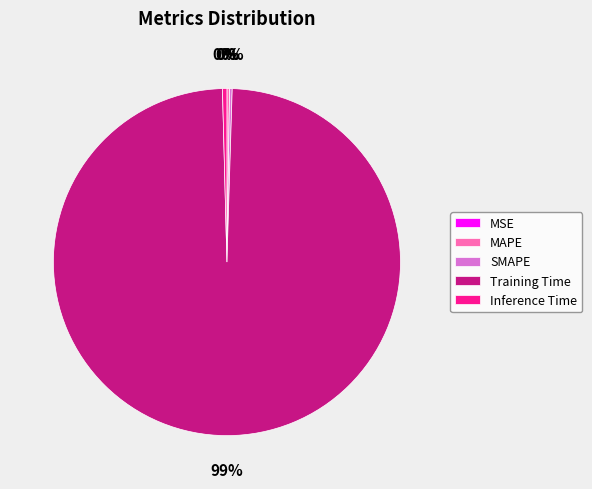

Between Training Time and Inference Time, which is larger?

Training Time